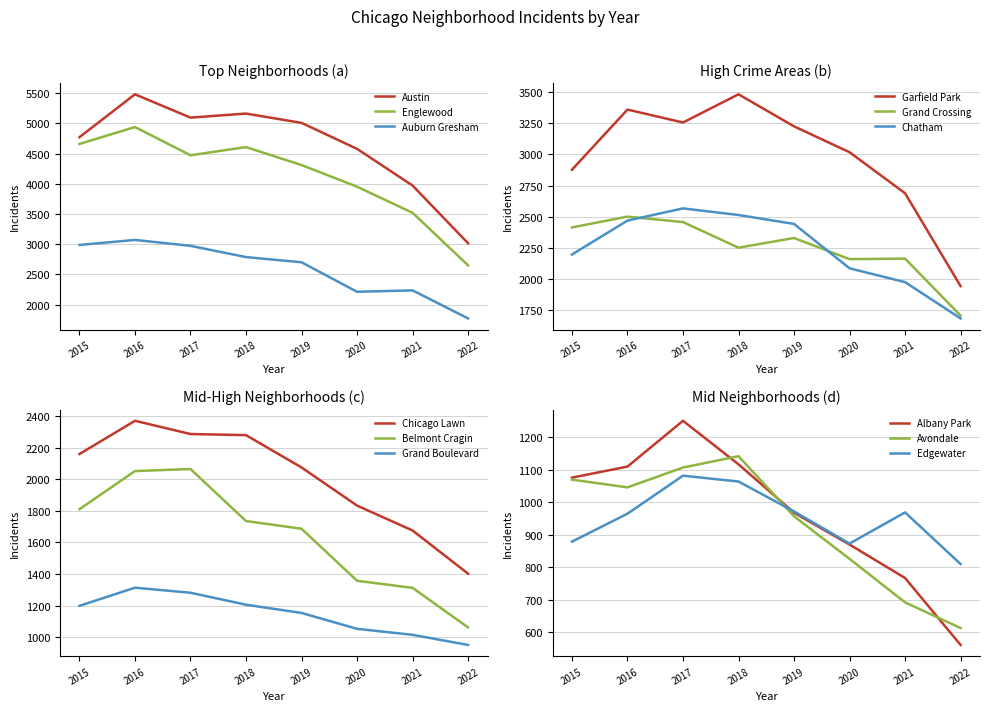

True or false: Auburn Gresham and Austin cross at least once.

False